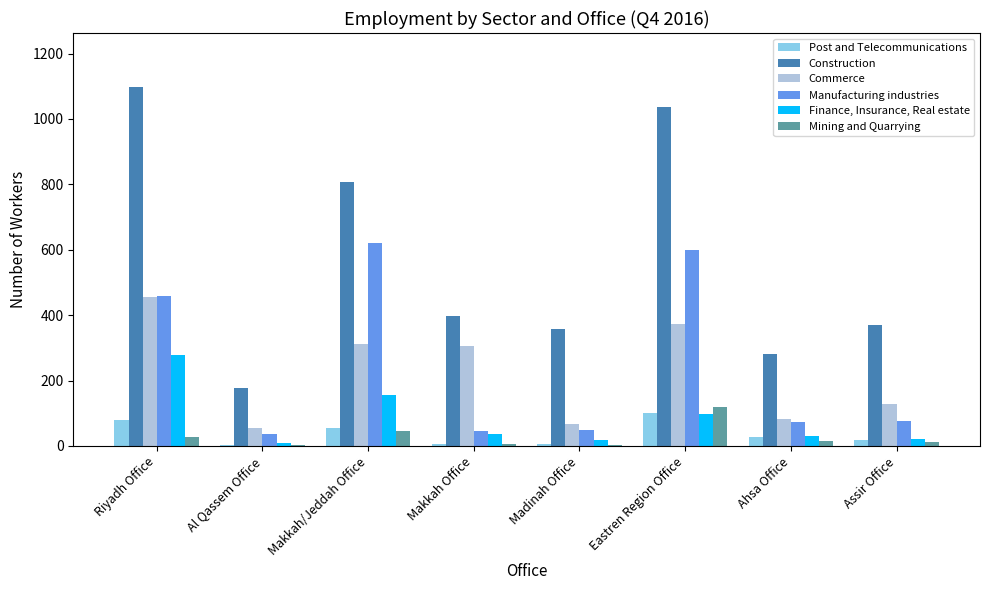

Is the value of Post and Telecommunications at Eastren Region Office greater than the value of Mining and Quarrying at Riyadh Office?

Yes